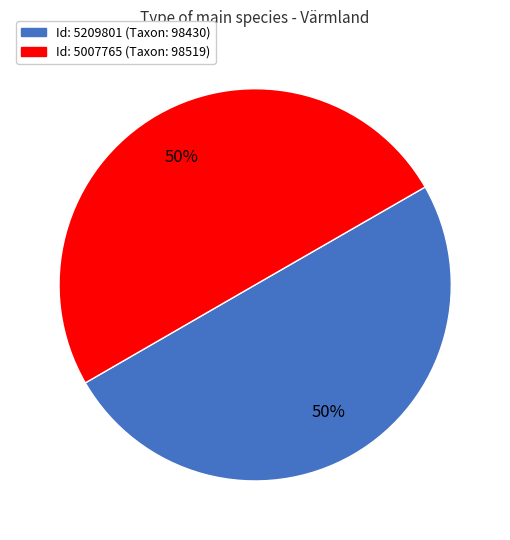

To the nearest percent, what is the average slice percentage?

50%